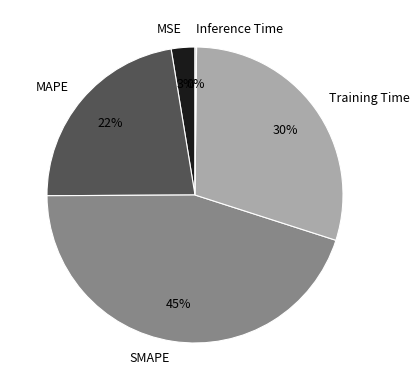

Which slice is the largest?

SMAPE